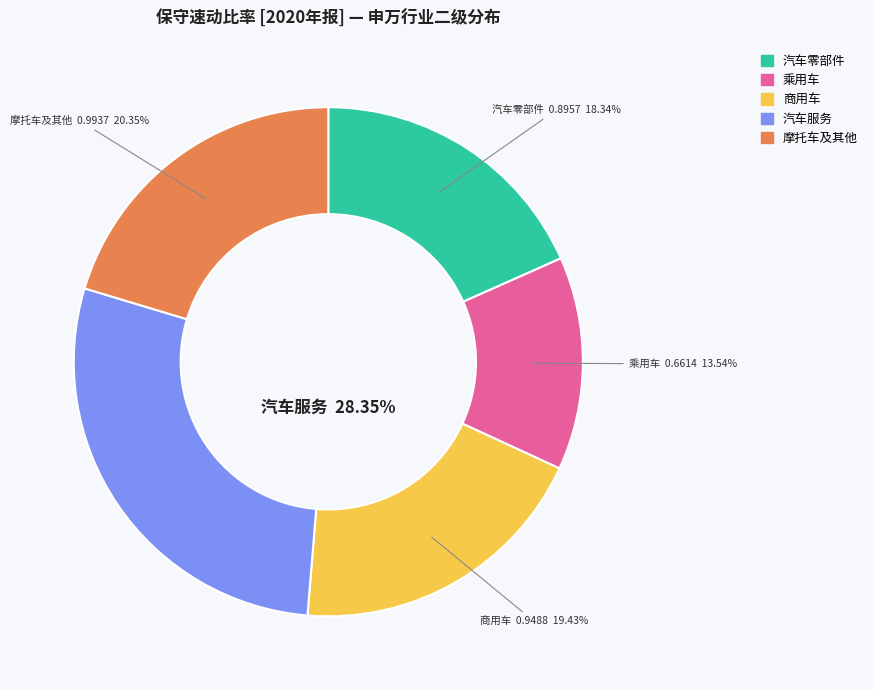

How many segments does this pie chart have?

5